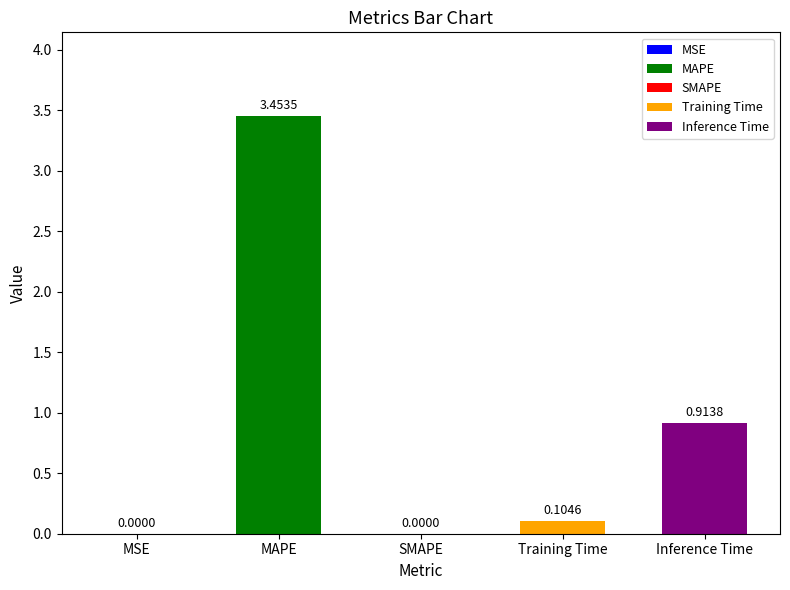

Rank the categories by value from lowest to highest.

SMAPE, MSE, Training Time, Inference Time, MAPE